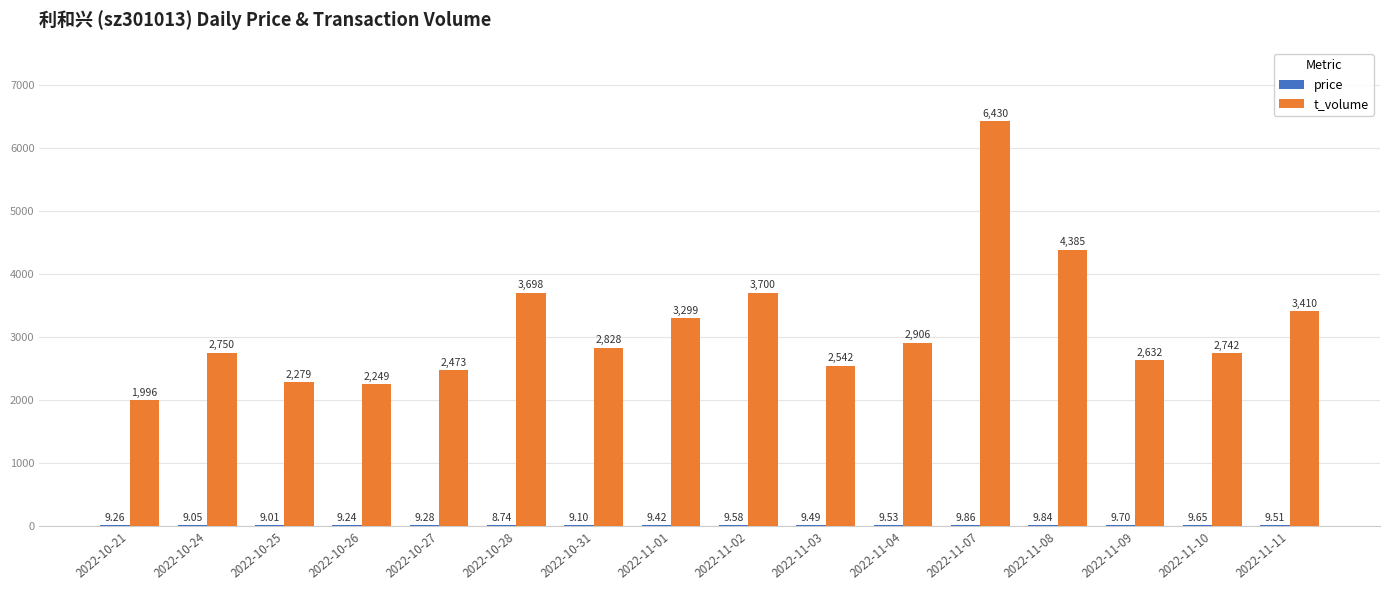

Does the chart contain stacked bars?

No